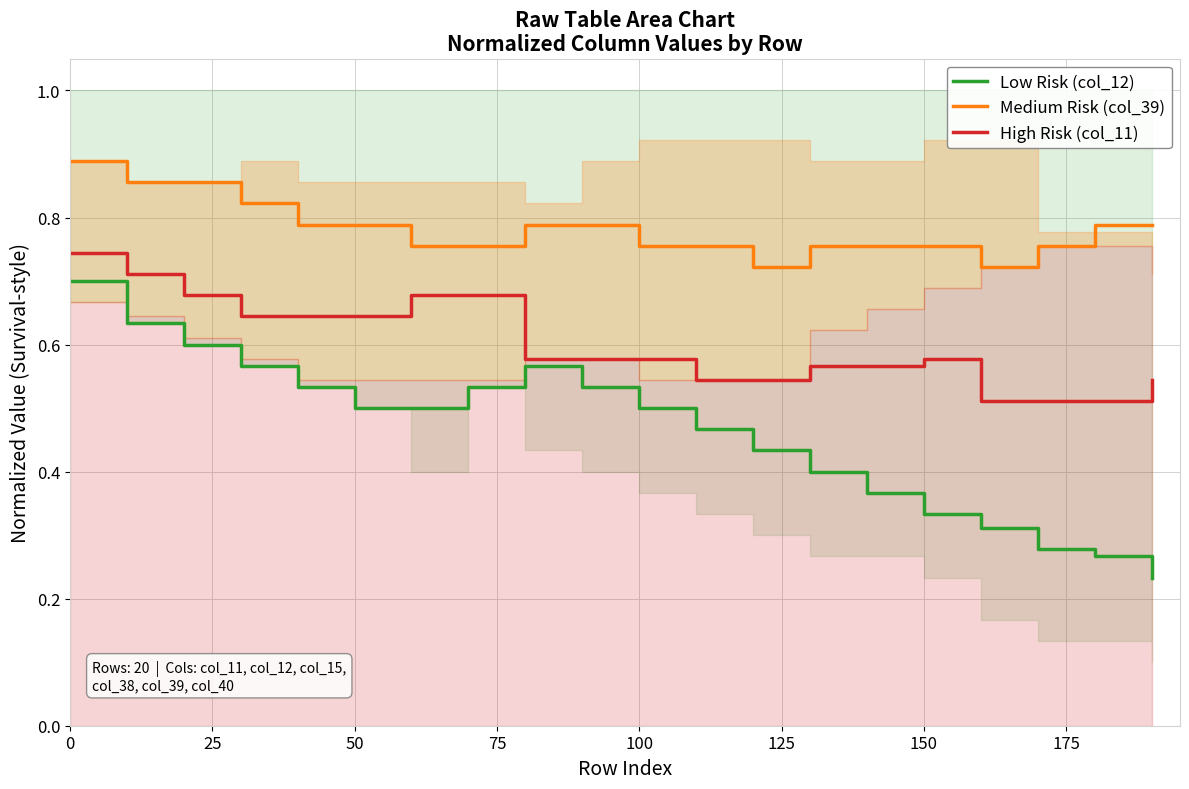

The value of Low Risk (col_12) at 100 is 0.9. True or false?

False